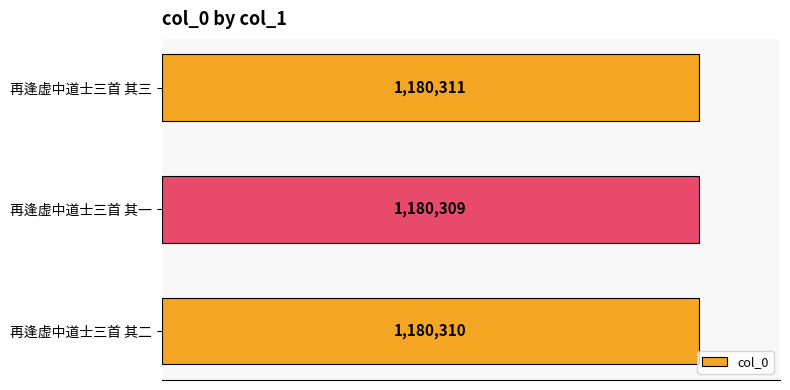

Are the bars horizontal?

Yes